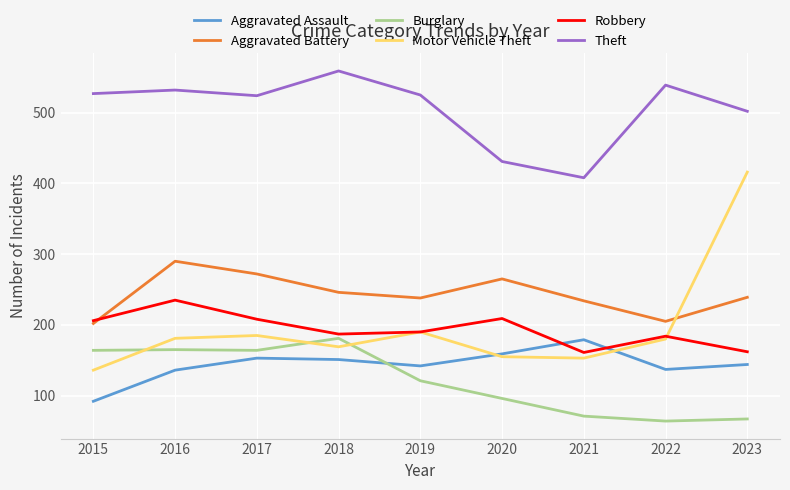

The Theft series shows 502 at 2023. True or false?

True